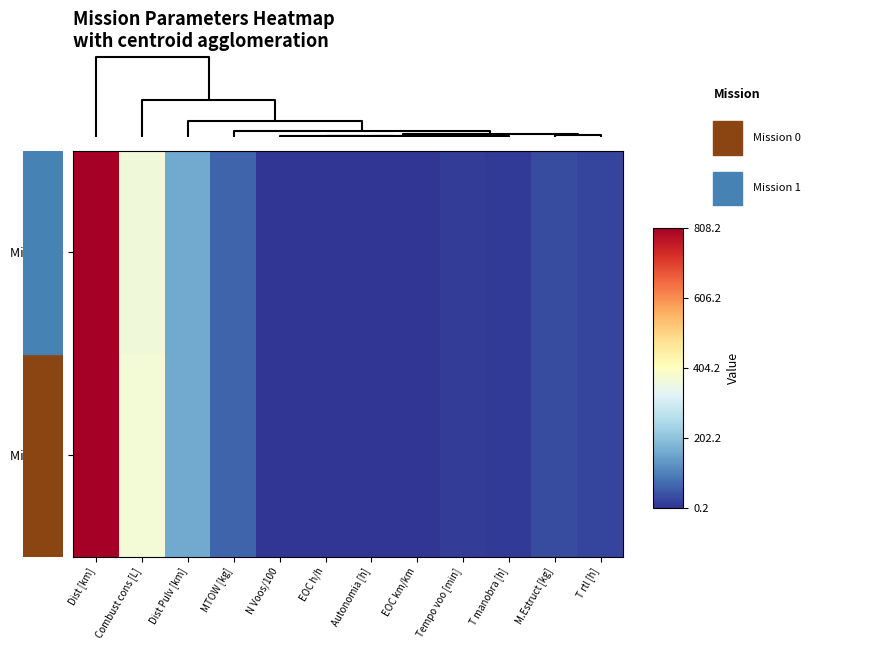

Reading right to left, extract all data points from this chart.

Mission 0: T rtl [h]=19.4	M.Estruct [kg]=28.9	T manobra [h]=8.7	Tempo voo [min]=10.0	EOC km/km=0.2	Autonomia [h]=0.3	EOC h/h=0.7	N Voos/100=1.0	MTOW [kg]=61.8	Dist Pulv [km]=160.7	Combust cons [L]=364.0	Dist [km]=808.2
Mission 1: T rtl [h]=19.4	M.Estruct [kg]=28.9	T manobra [h]=8.7	Tempo voo [min]=10.0	EOC km/km=0.2	Autonomia [h]=0.6	EOC h/h=0.7	N Voos/100=2.0	MTOW [kg]=62.9	Dist Pulv [km]=160.7	Combust cons [L]=370.3	Dist [km]=808.1